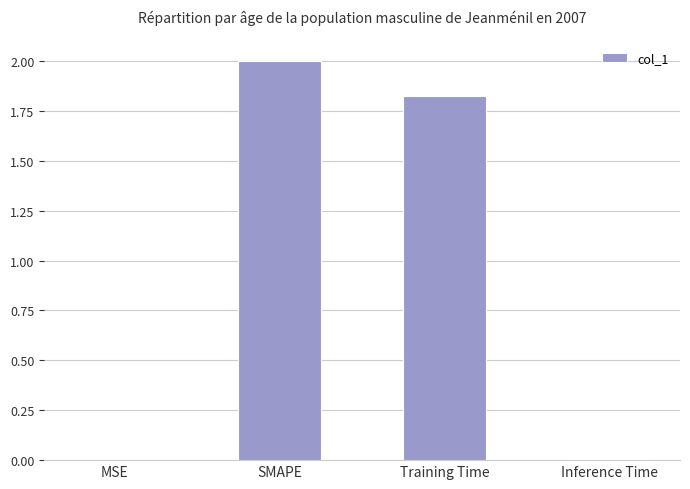

Between SMAPE and MSE, which is larger?

SMAPE